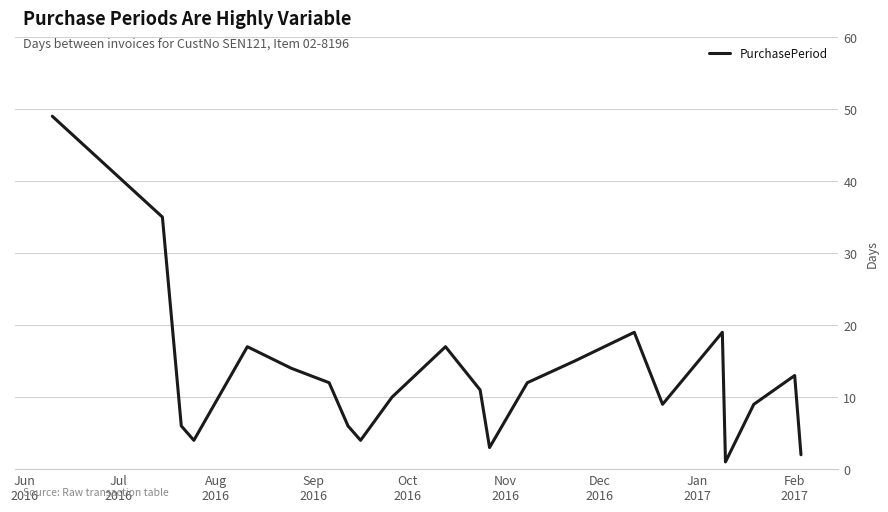

Does the chart have visible grid lines?

Yes